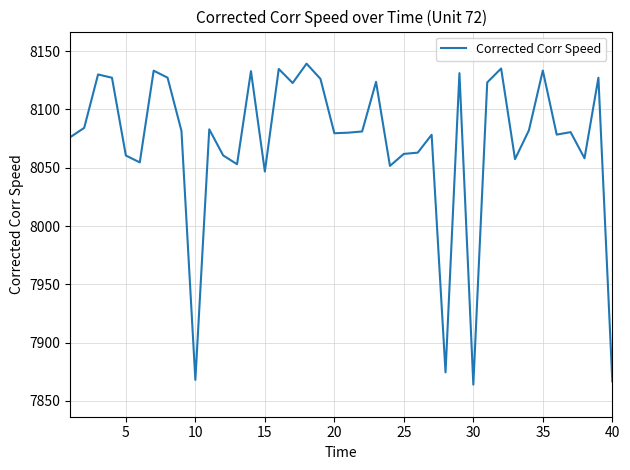

What is the greatest value displayed?

8139.2